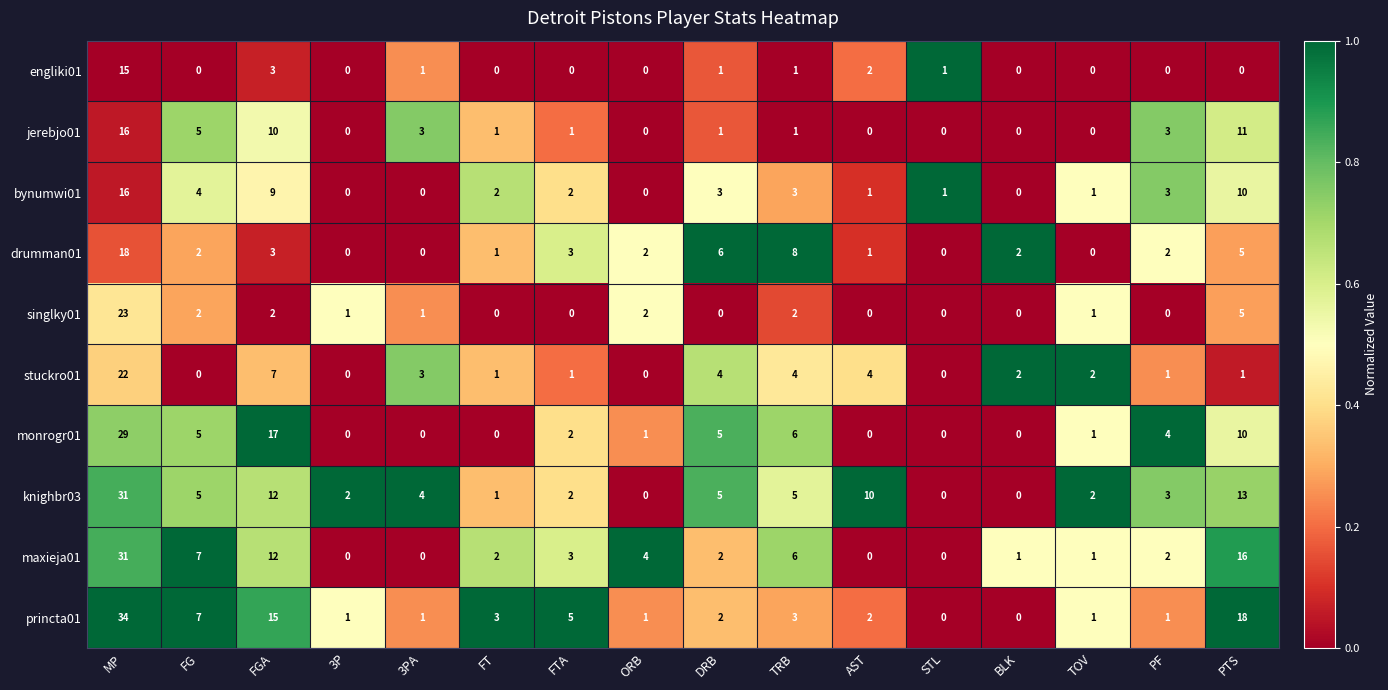

What is the average value of the knighbr03 series?

6